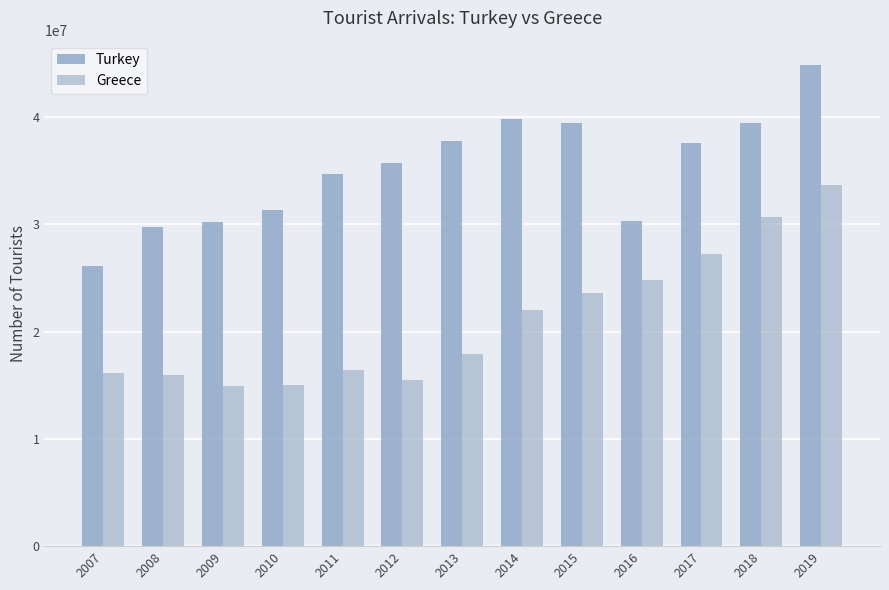

Count the number of data series in this chart.

2